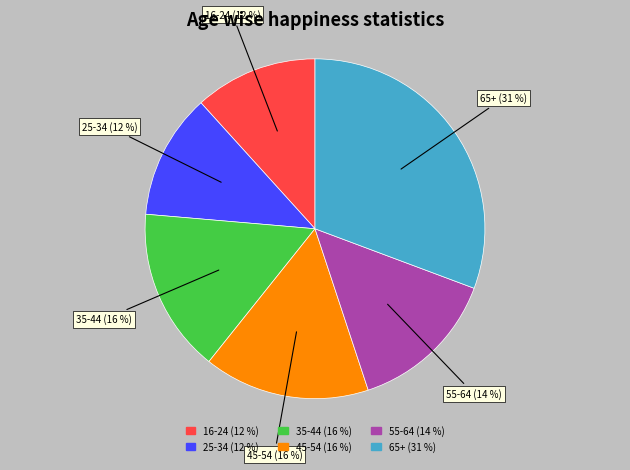

Combined, do 65+ and 55-64 account for over 50%?

No